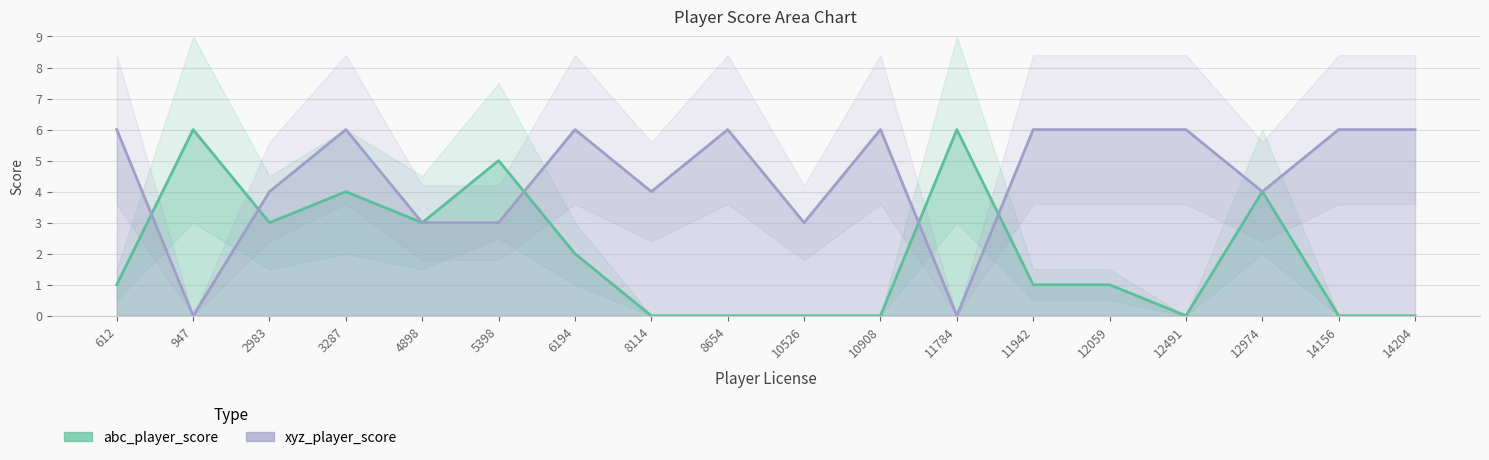

Which has a higher value, 947 or 10908?

947